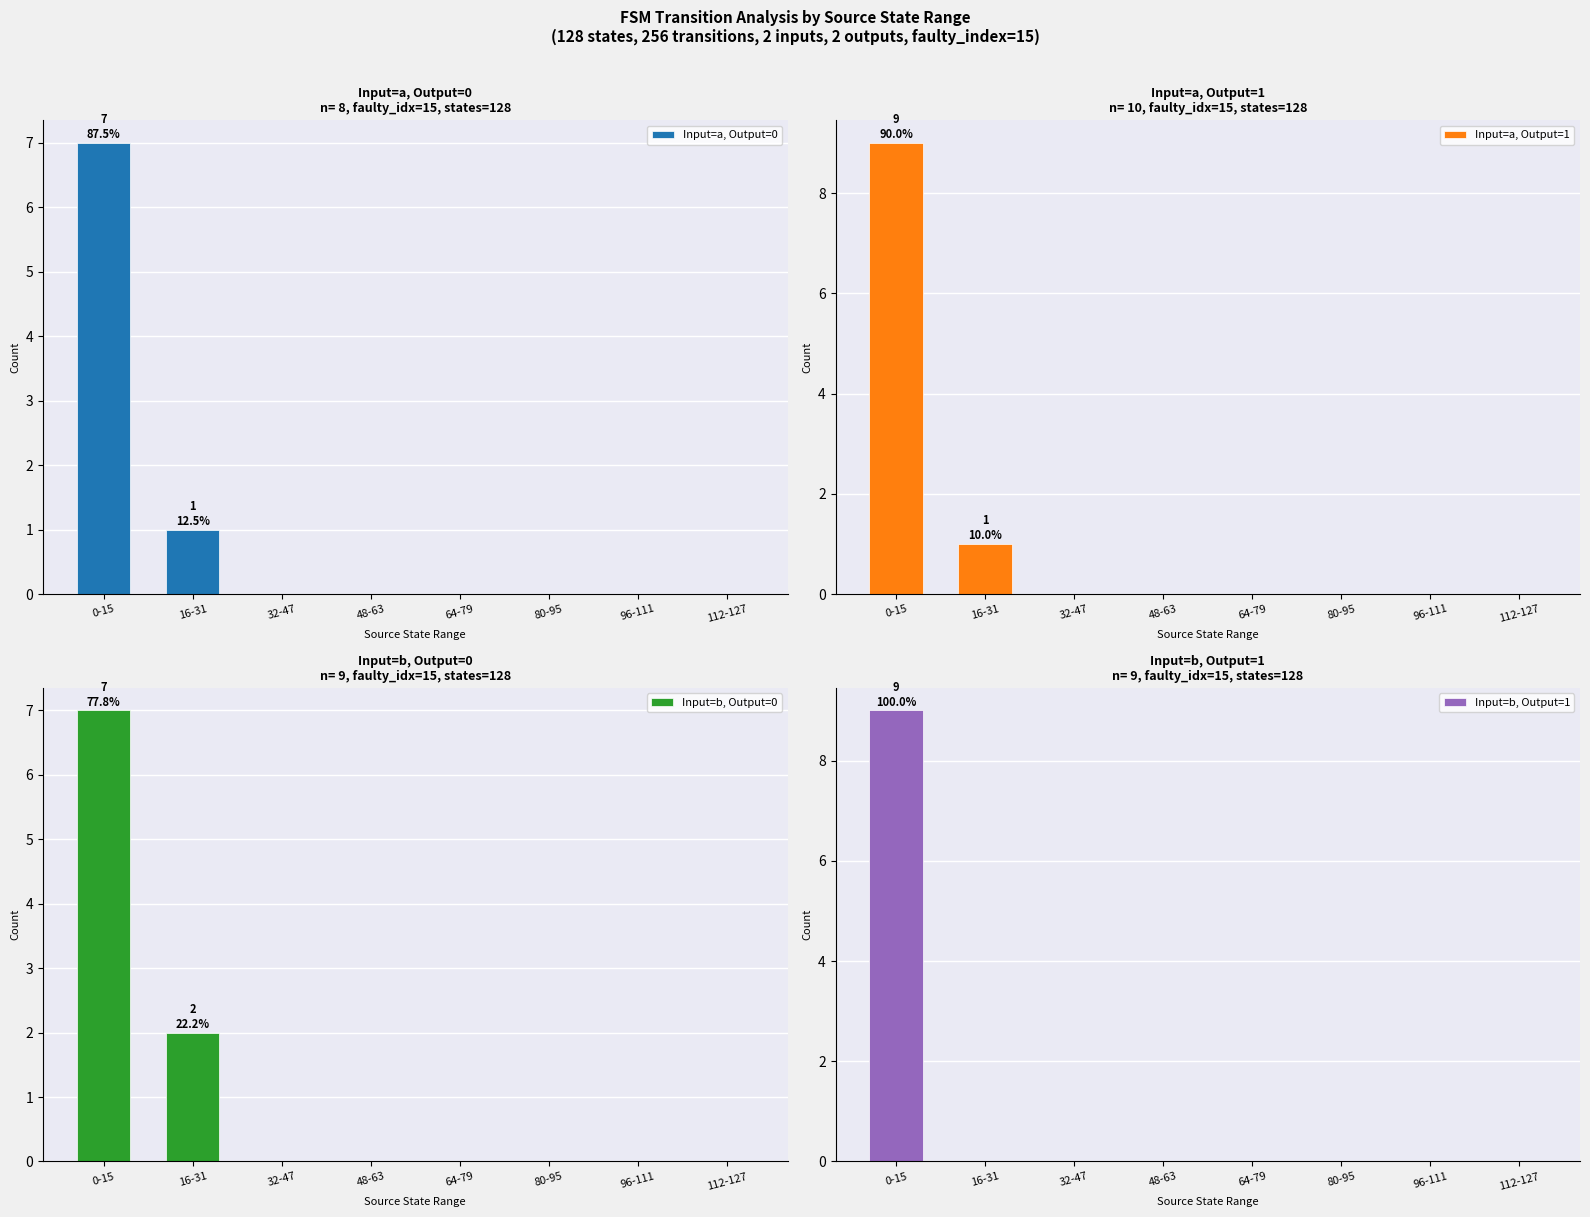

The value of Input=a, Output=1 at 48-63 is -4. True or false?

False